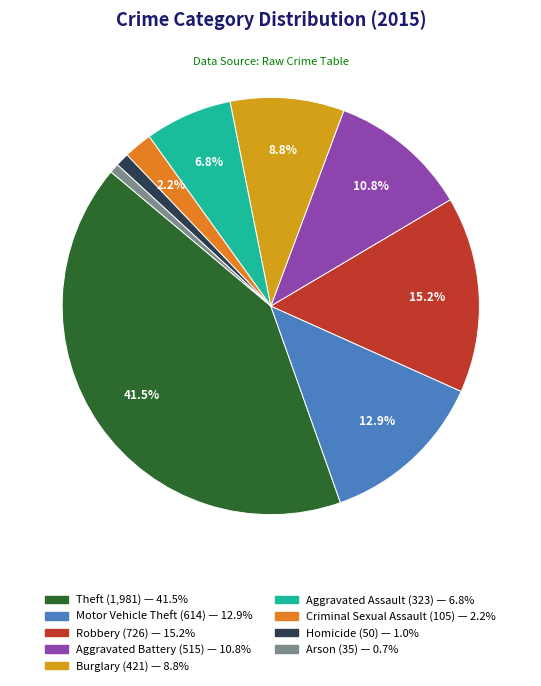

To the nearest percent, what portion does Burglary represent?

9%